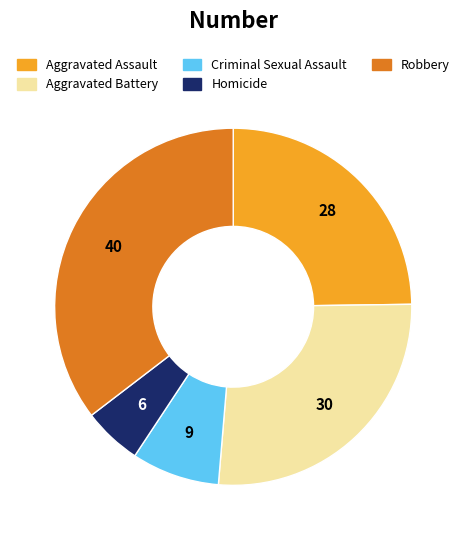

What is the smallest slice in the pie chart?

Homicide